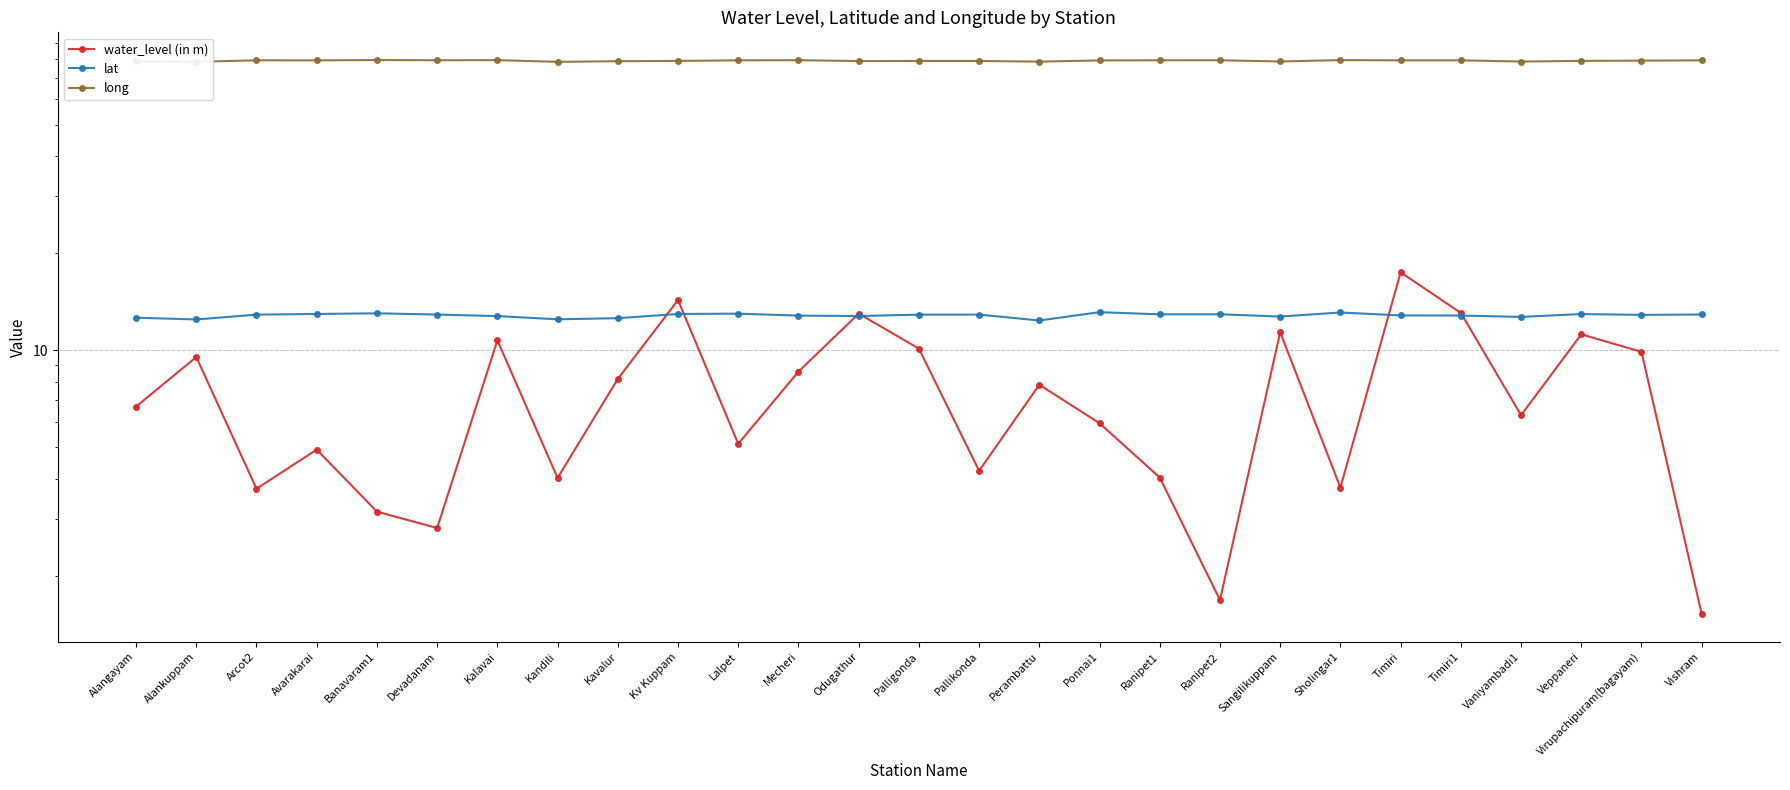

What is the value of the long point at the 3rd from the left?

79.3